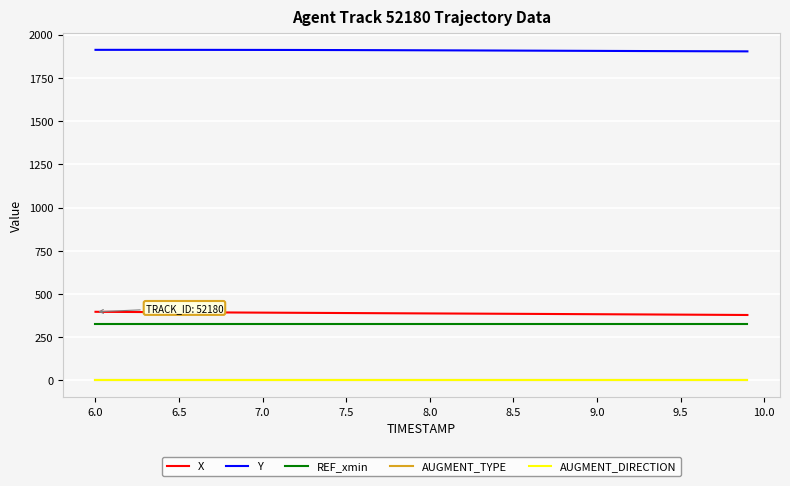

How many values in the X series are below 388?

20